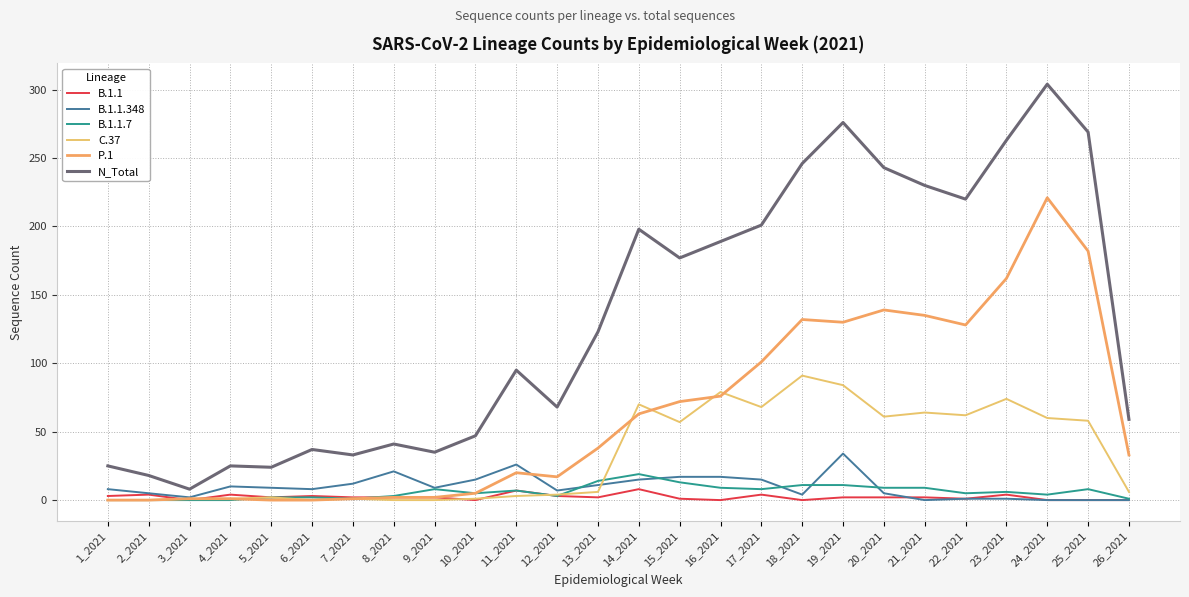

True or false: N_Total has a value of 4 at 2_2021.

False